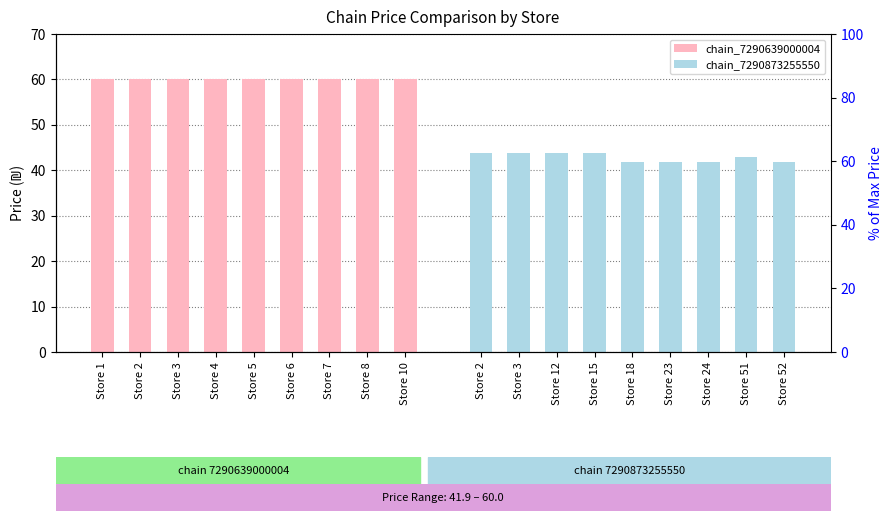

Count the number of data series in this chart.

2